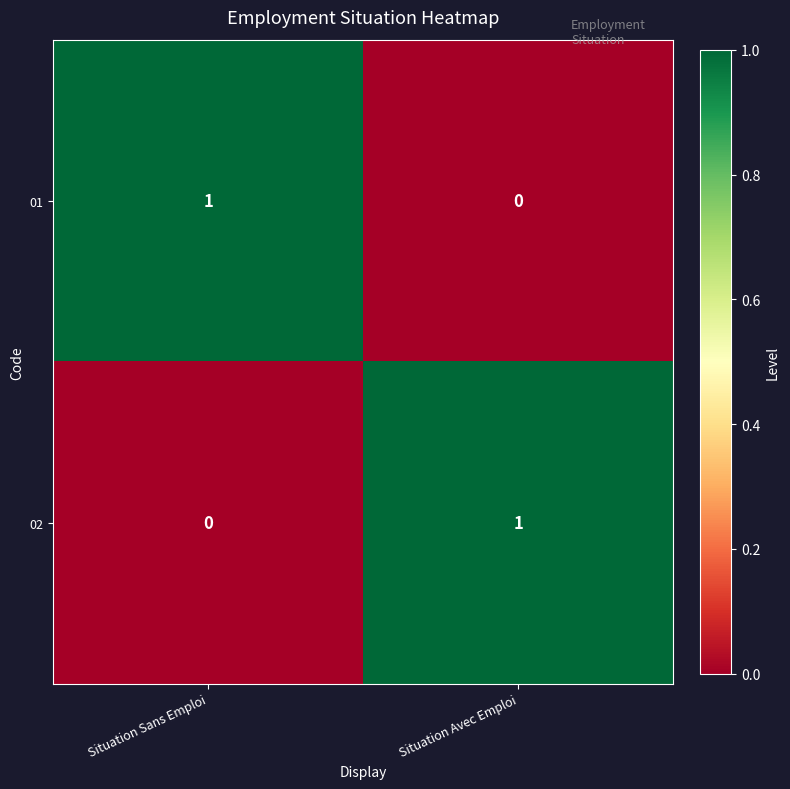

Rank the categories by 02 value from lowest to highest.

Situation Sans Emploi, Situation Avec Emploi